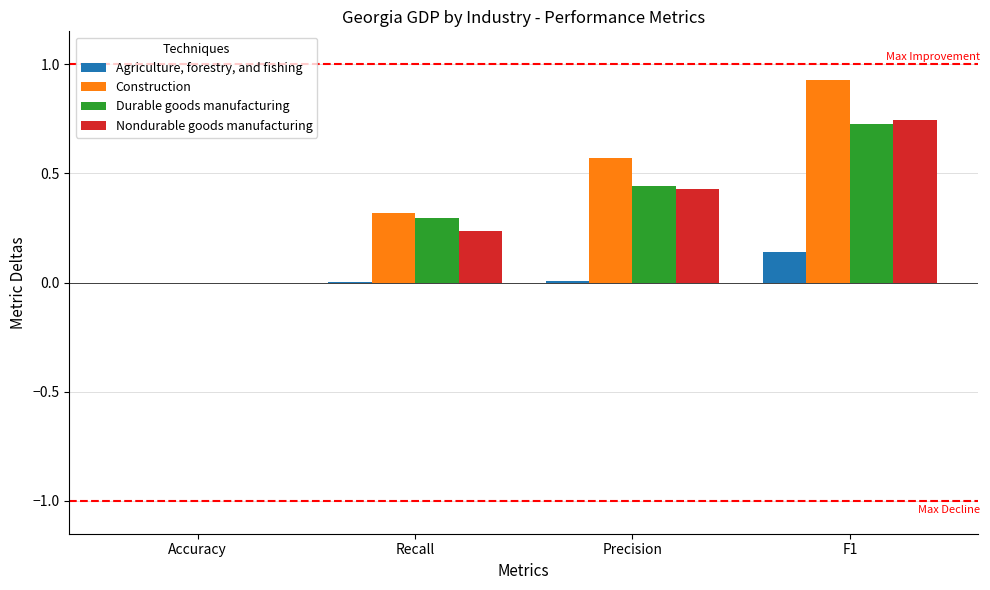

Which category has the highest value in the Nondurable goods manufacturing series?

F1